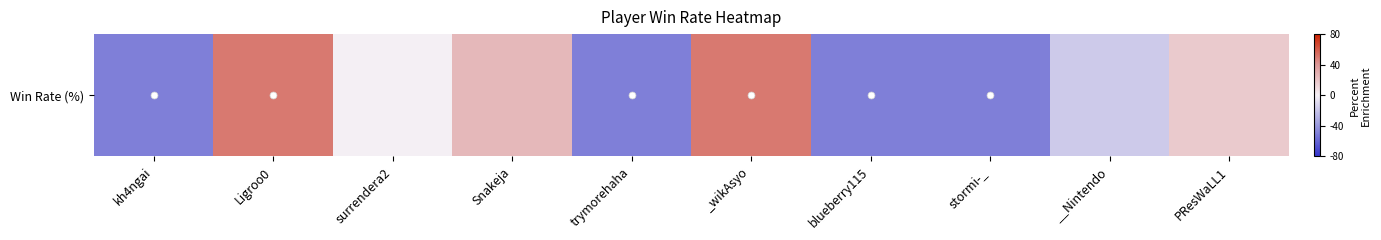

How many positive values are there?

4